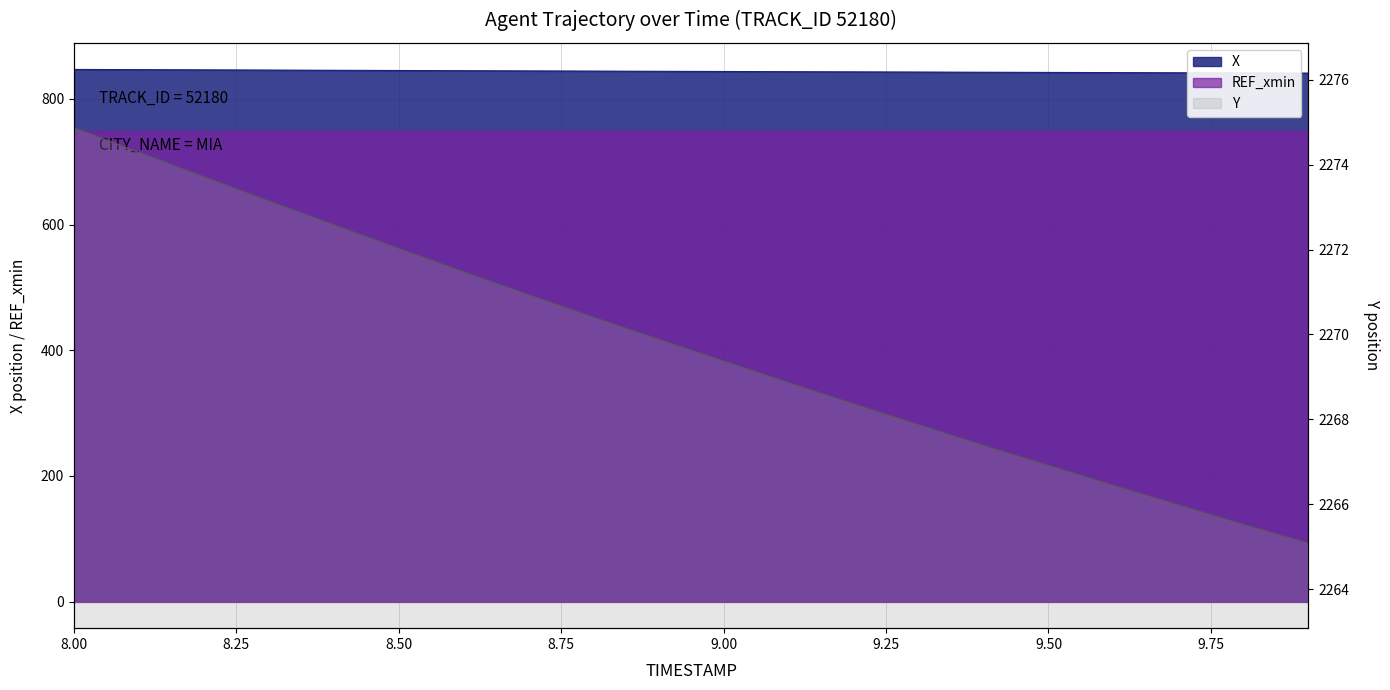

At how many categories does at least one series exceed 1499?

20